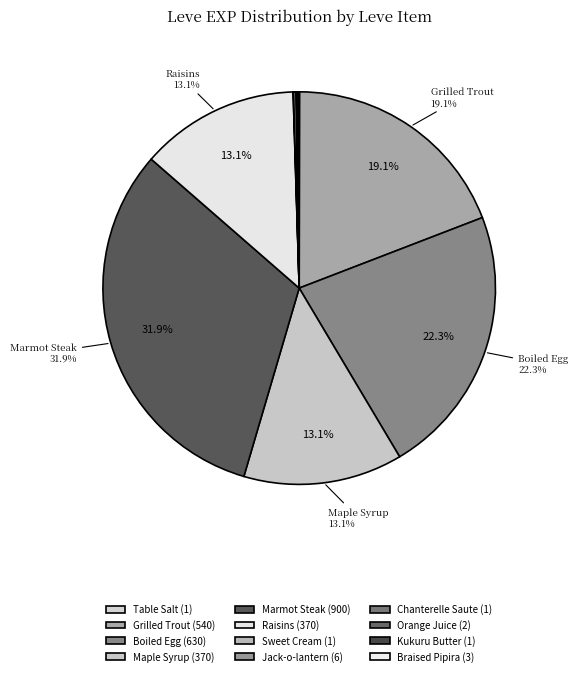

Which slice is the smallest?

Table Salt